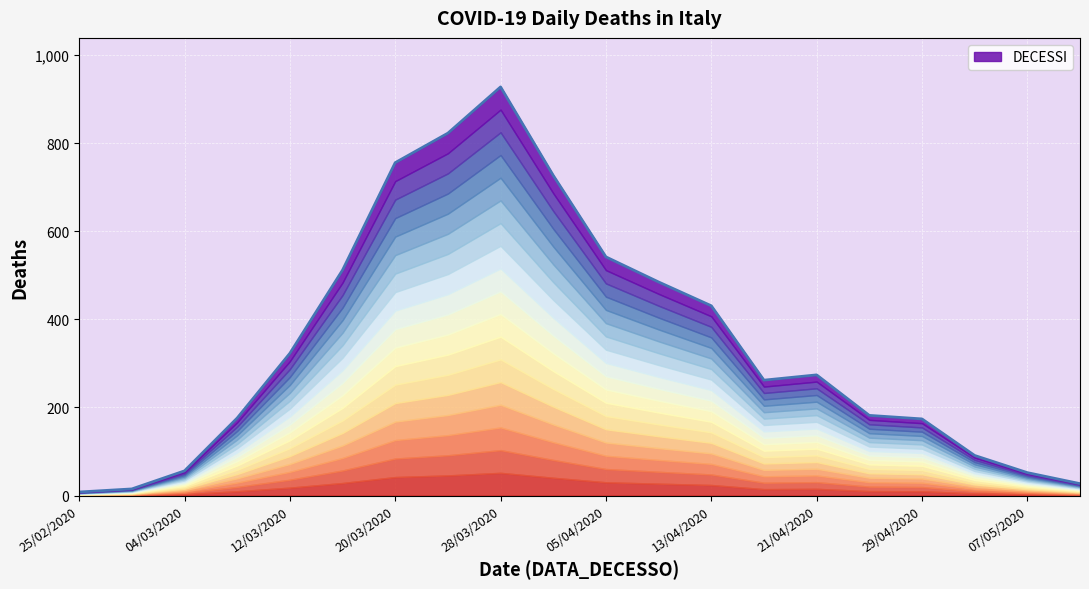

What is the difference between the maximum and minimum values?

920